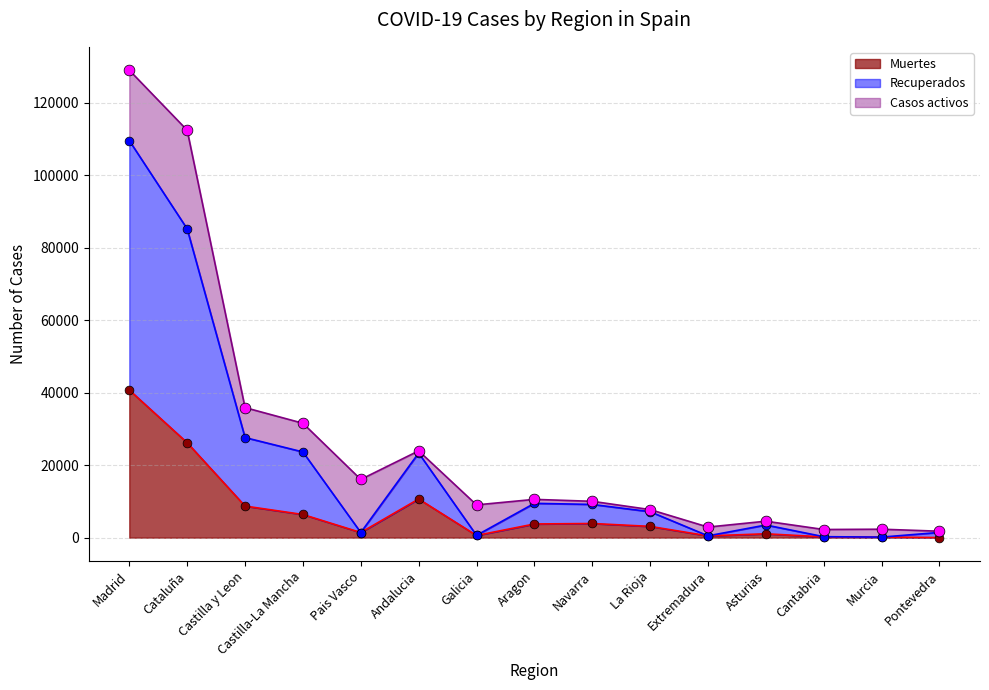

At which category is the sum across all series the highest?

Madrid